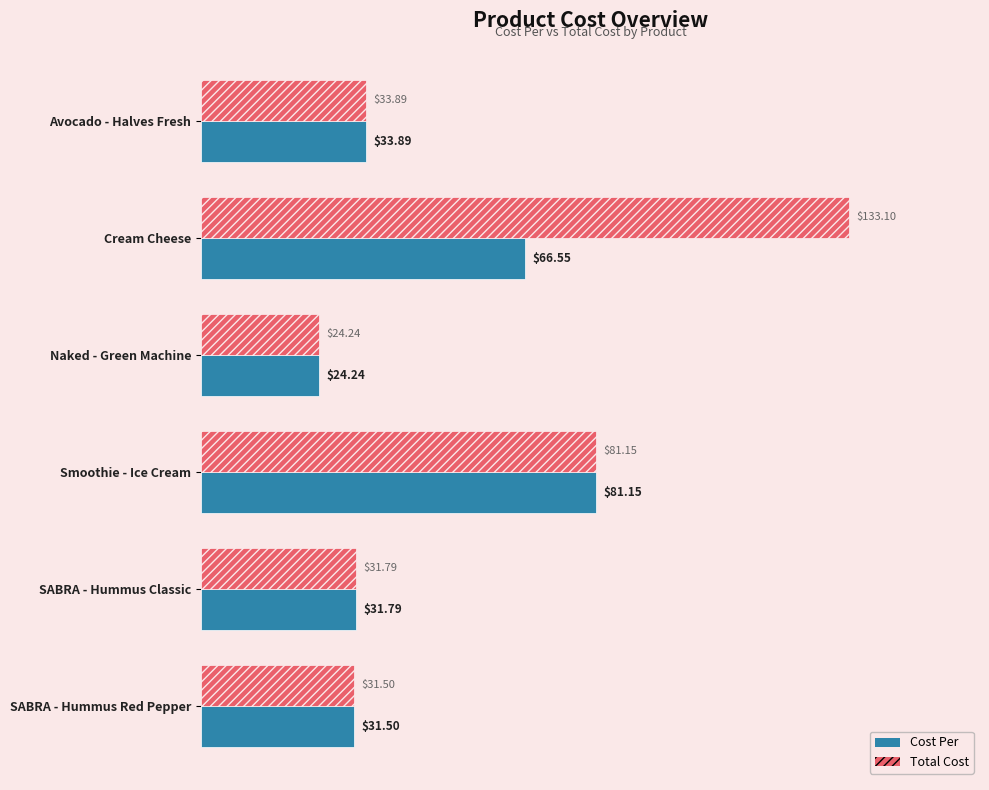

At which category is the sum across all series the highest?

Cream Cheese